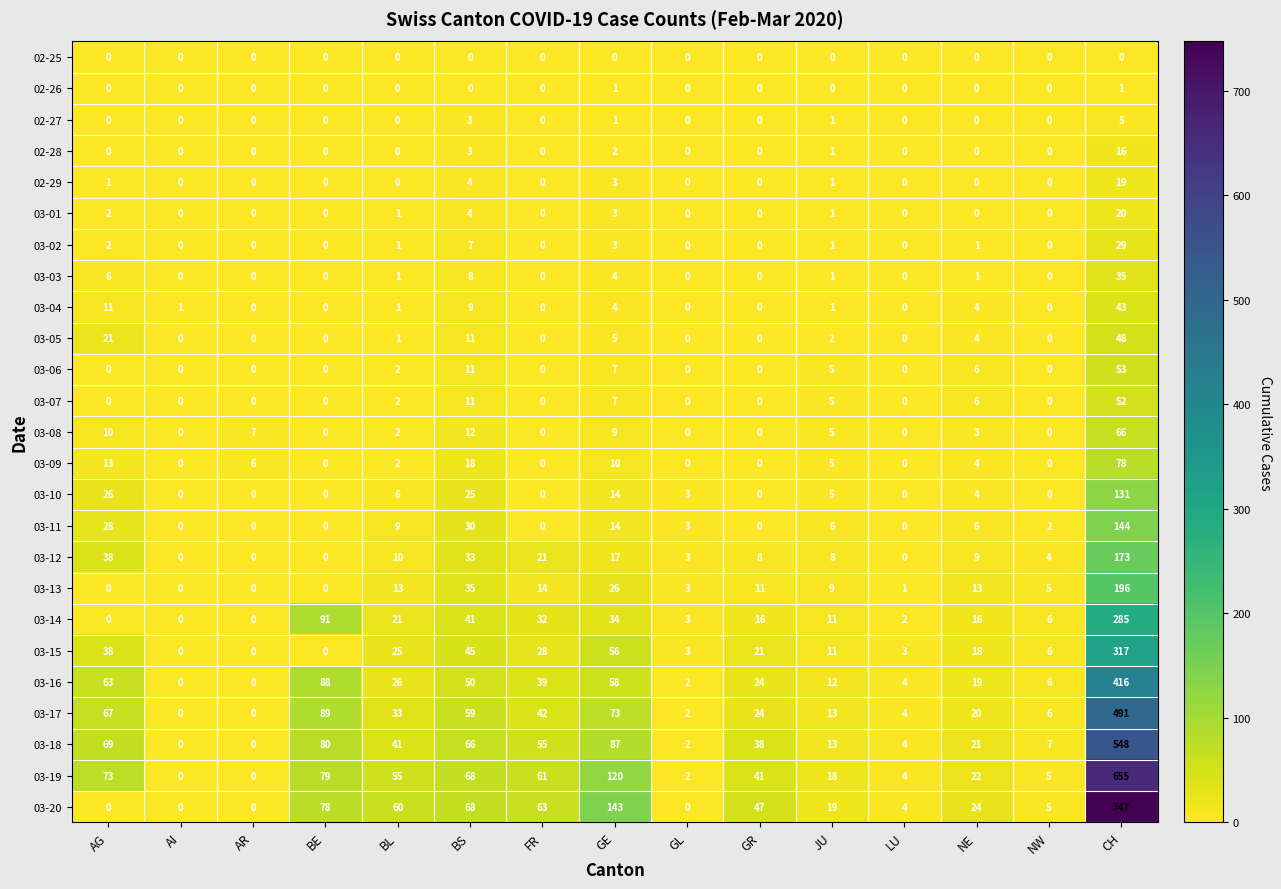

At which category is the sum across all series the highest?

CH